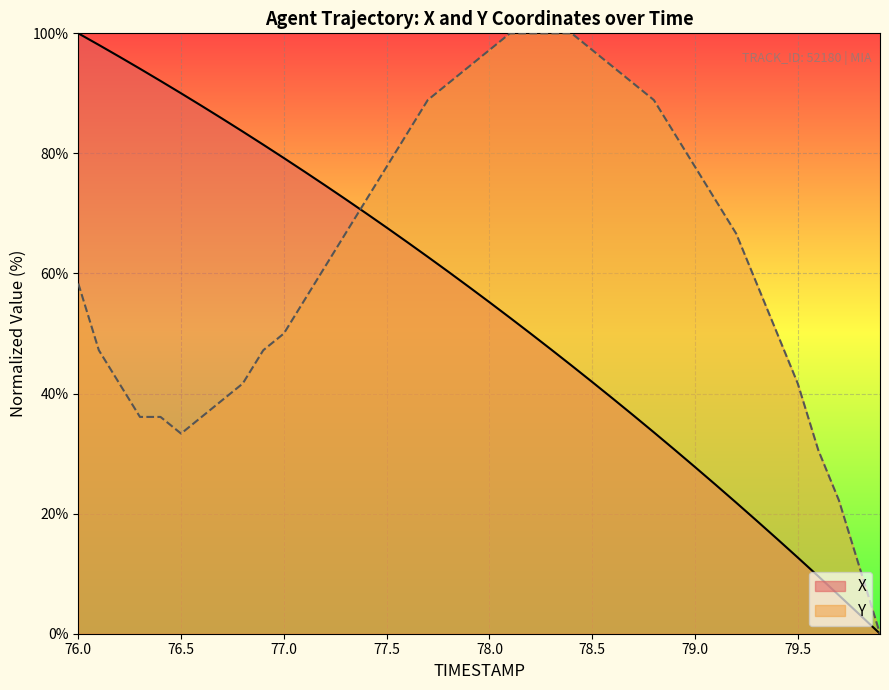

How many lines are shown in the chart?

2